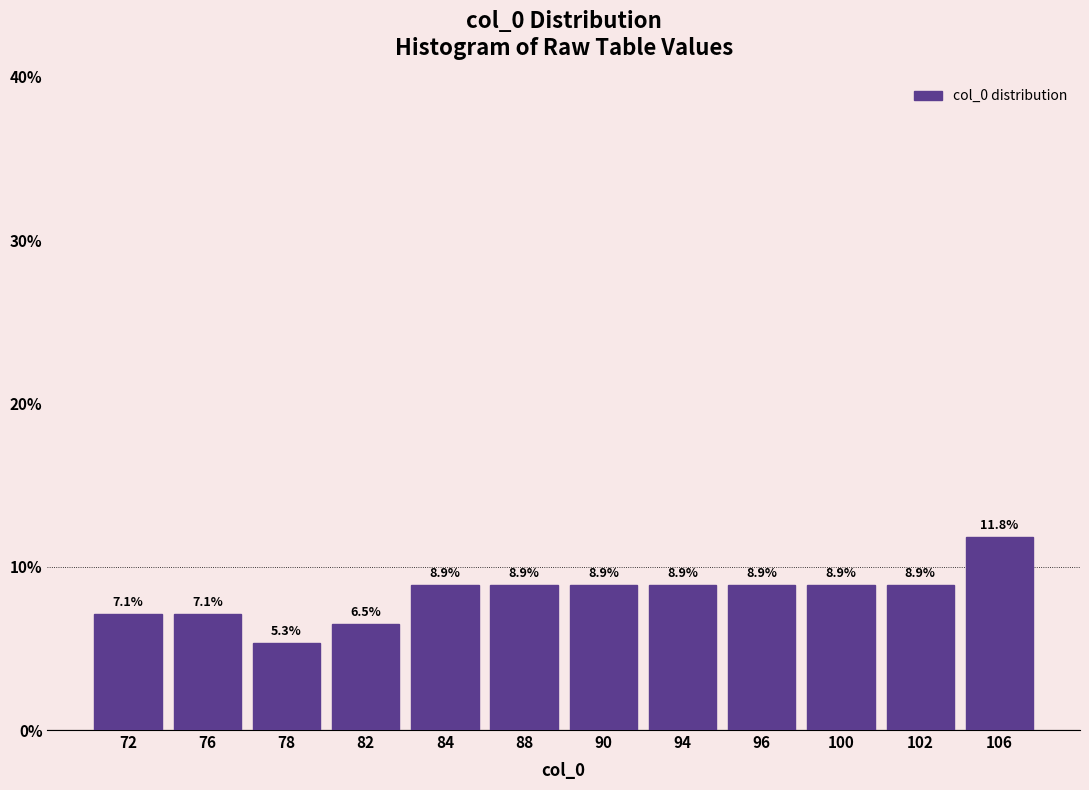

Reading left to right, what are all the values shown in this chart?

7.1	7.1	5.3	6.5	8.9	8.9	8.9	8.9	8.9	8.9	8.9	11.8